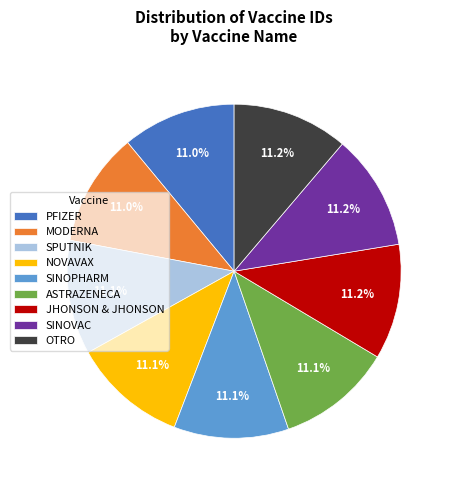

Is there any slice that represents more than half of the pie?

No